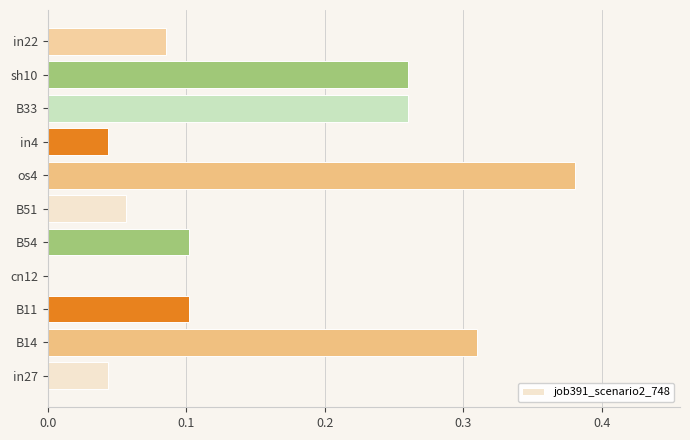

True or false: the data shows 0.1 at in22.

True